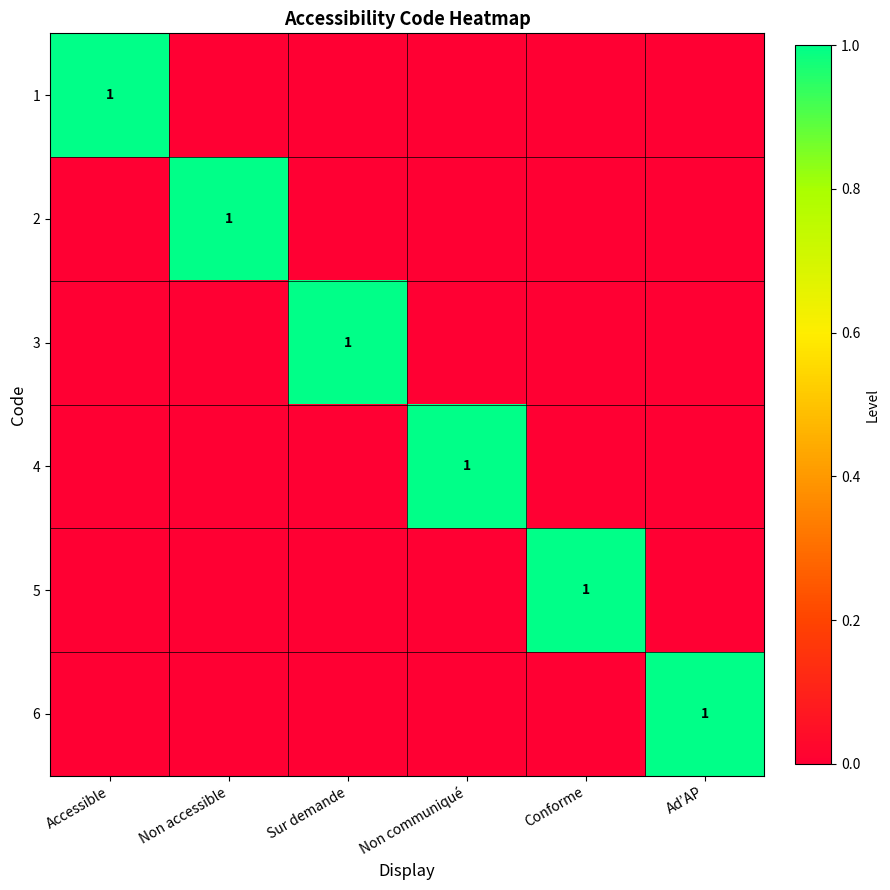

Between Non accessible and Accessible, which is larger?

Accessible